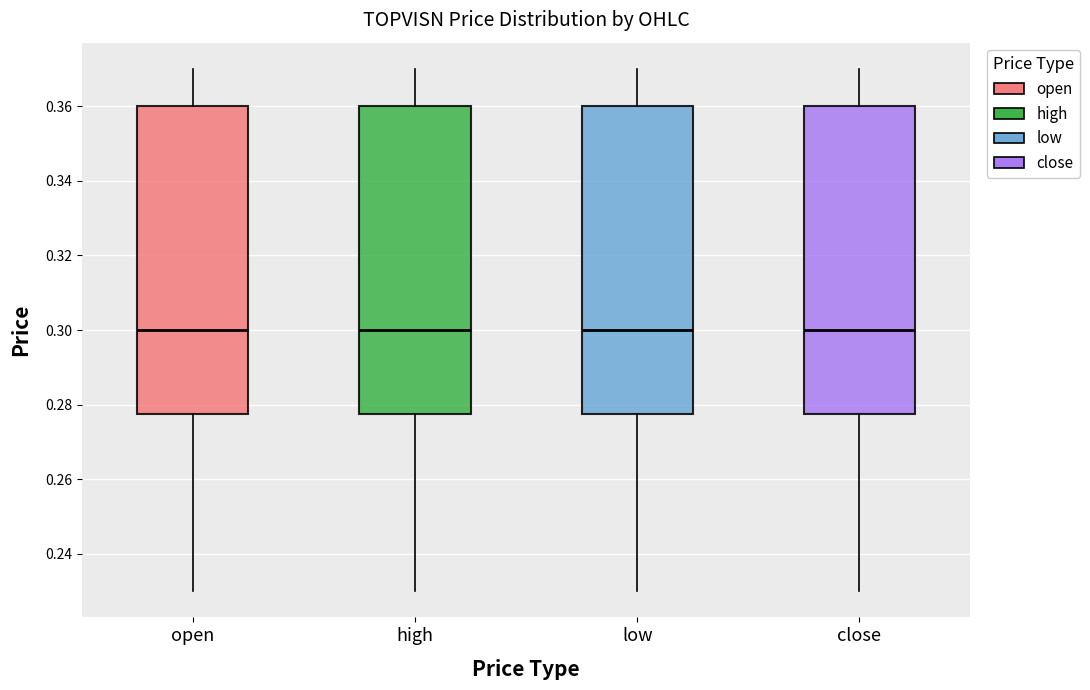

Reading left to right, transcribe this box plot: for each box, give where its median line is, the range the box spans, and where its two whiskers end, as read against the y-axis. The values are not printed on the chart, so give them approximately, as read against the axis.

open: median 0.300, box 0.278 to 0.360, whiskers 0.230 to 0.370
high: median 0.300, box 0.278 to 0.360, whiskers 0.230 to 0.370
low: median 0.300, box 0.278 to 0.360, whiskers 0.230 to 0.370
close: median 0.300, box 0.278 to 0.360, whiskers 0.230 to 0.370